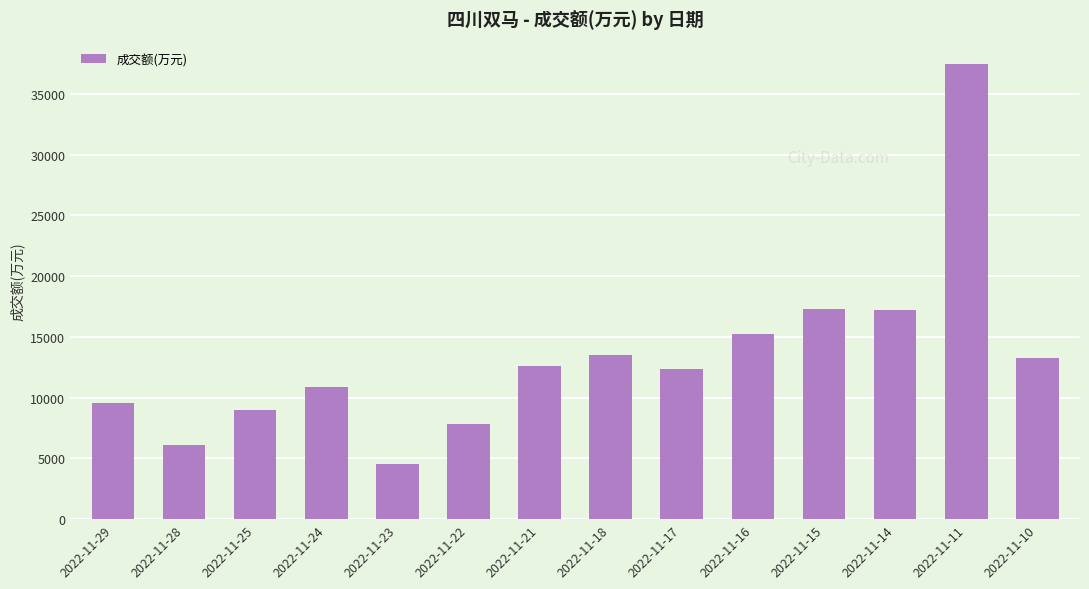

Which has a higher value, 2022-11-25 or 2022-11-17?

2022-11-17